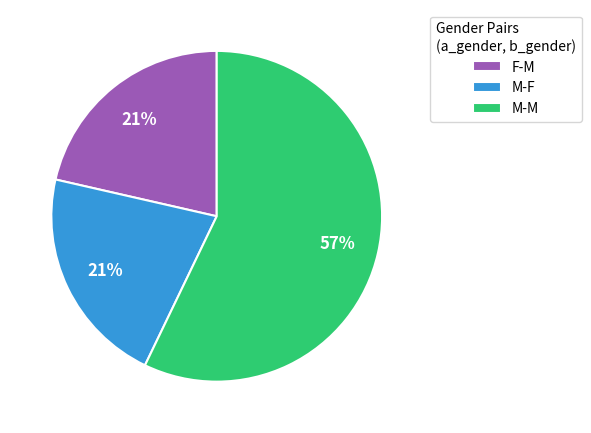

What is the largest slice in the pie chart?

M-M